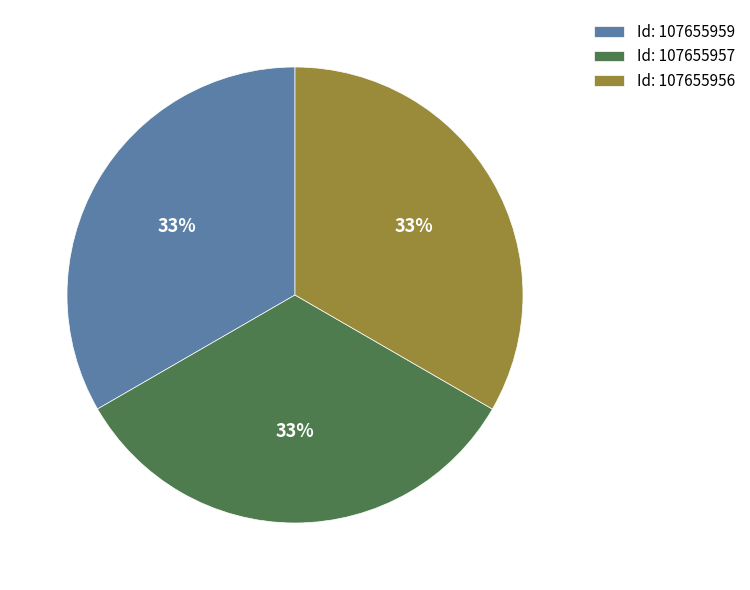

To the nearest percent, what portion does Id: 107655957 represent?

33%